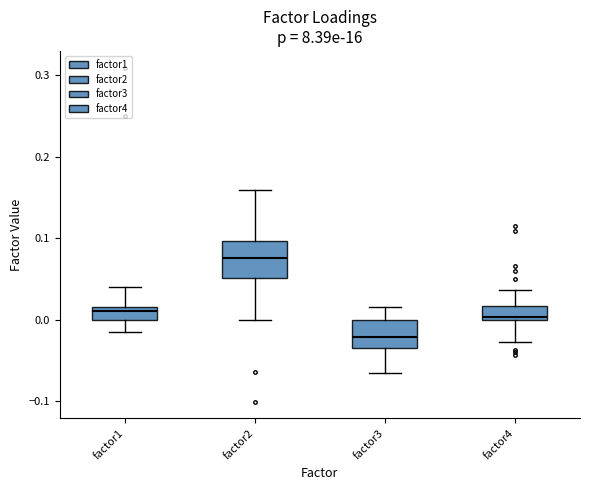

Reading left to right, transcribe this box plot: for each box, give where its median line is, the range the box spans, and where its two whiskers end, as read against the y-axis. The values are not printed on the chart, so give them approximately, as read against the axis.

factor1: median 0.01, box 0.00 to 0.02, whiskers -0.02 to 0.04
factor2: median 0.08, box 0.05 to 0.10, whiskers 0.00 to 0.16
factor3: median -0.02, box -0.03 to 0.00, whiskers -0.07 to 0.02
factor4: median 0.00 (just above the box's lower edge), box 0.00 to 0.02, whiskers -0.03 to 0.04